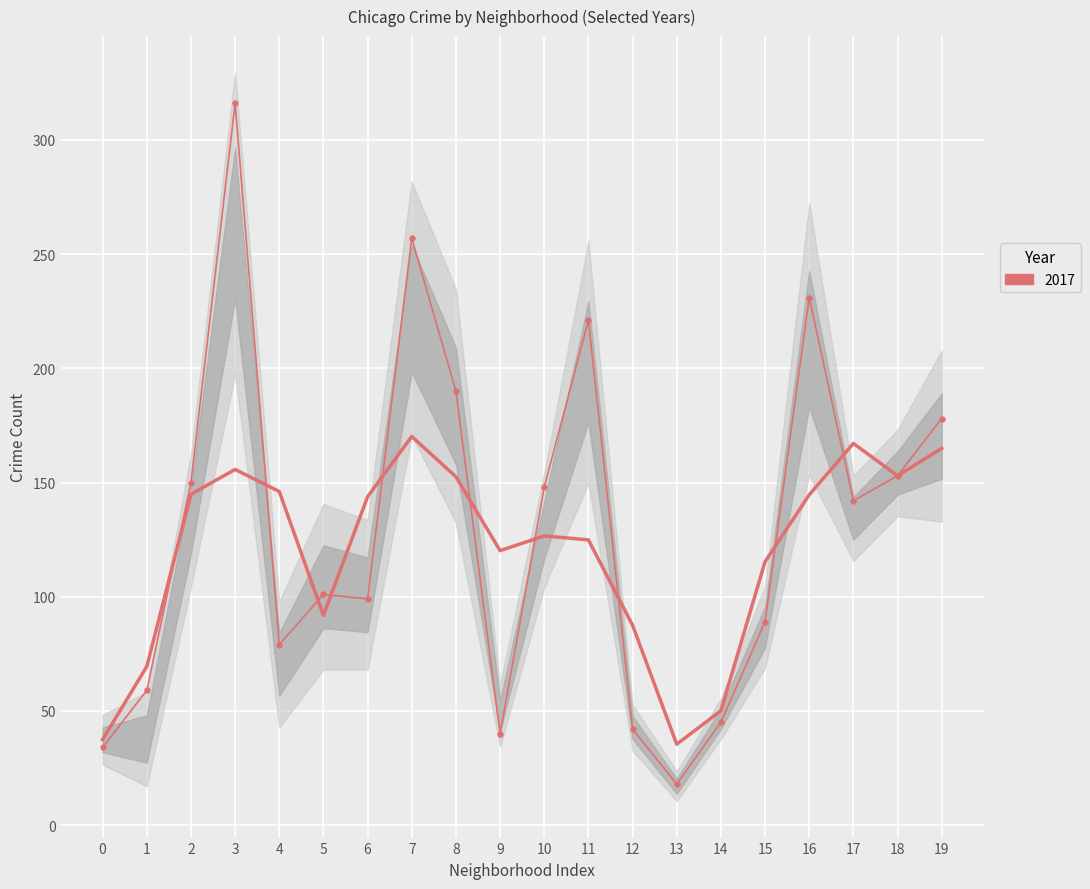

Where is the data nearest to the value 102?

5